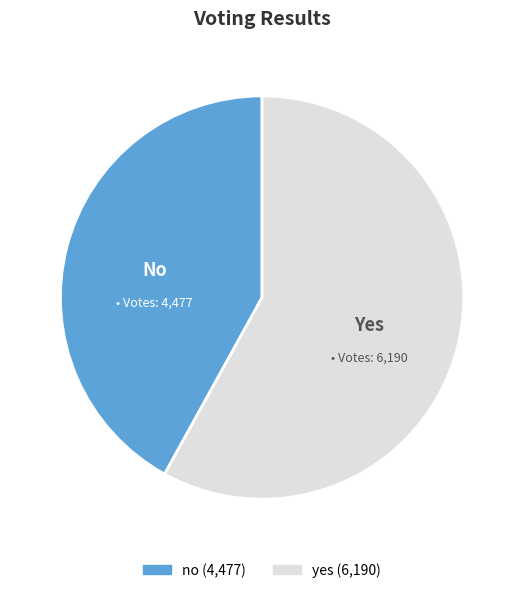

Is the sum of yes and no greater than half?

Yes